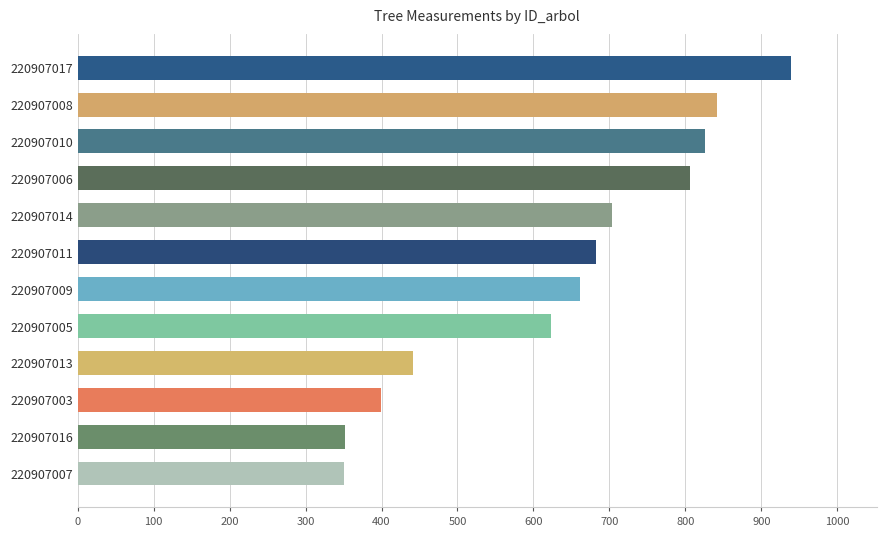

The value at 220907014 is 1127.9. True or false?

False